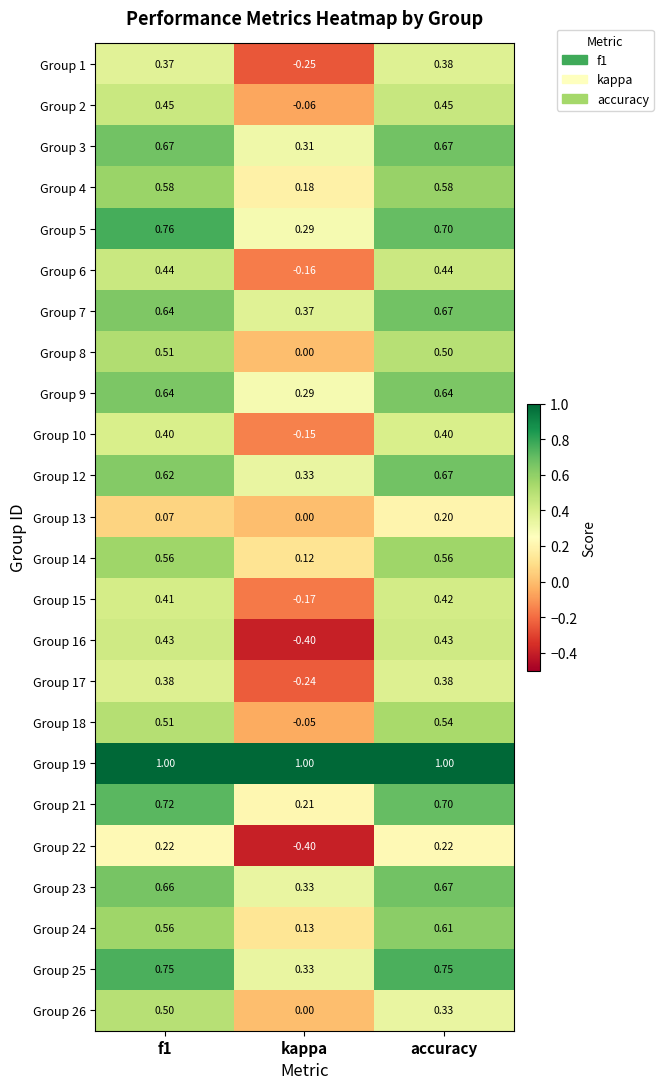

Which category has the lowest value in the Group 8 series?

kappa